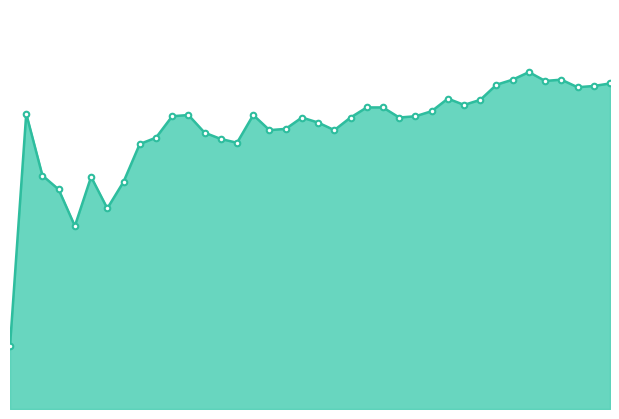

List the labels in order of value, largest first.

33, 32, 35, 34, 38, 31, 37, 36, 28, 30, 29, 23, 24, 27, 2, 12, 16, 11, 26, 19, 22, 25, 20, 18, 17, 21, 13, 10, 14, 15, 9, 3, 6, 8, 4, 7, 5, 1